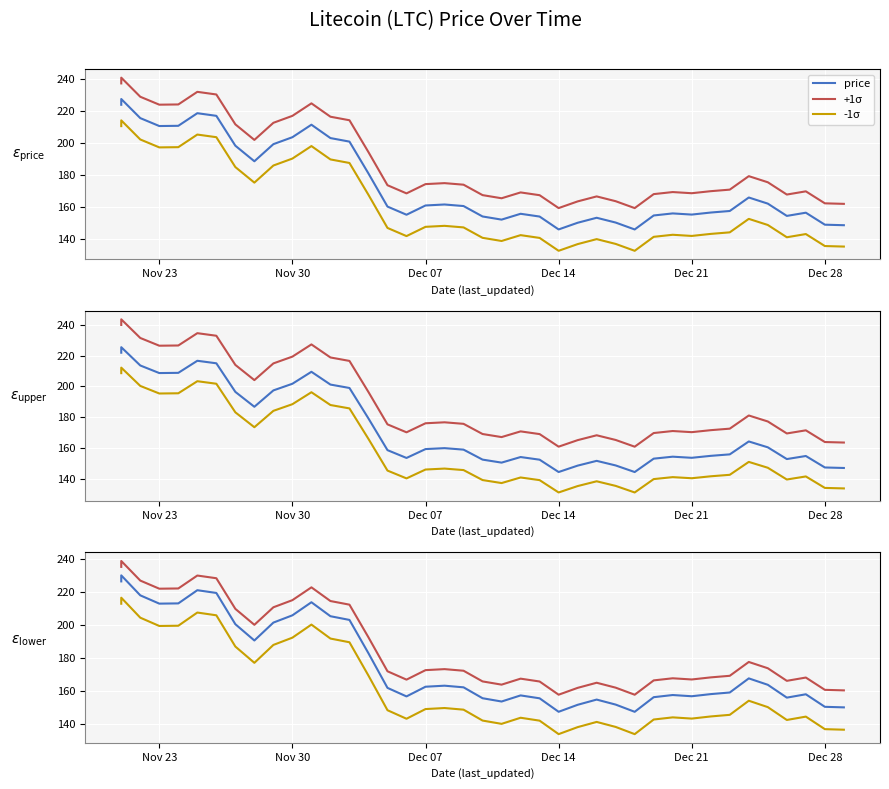

The value of +1σ at Dec 14 is 107.3. True or false?

False